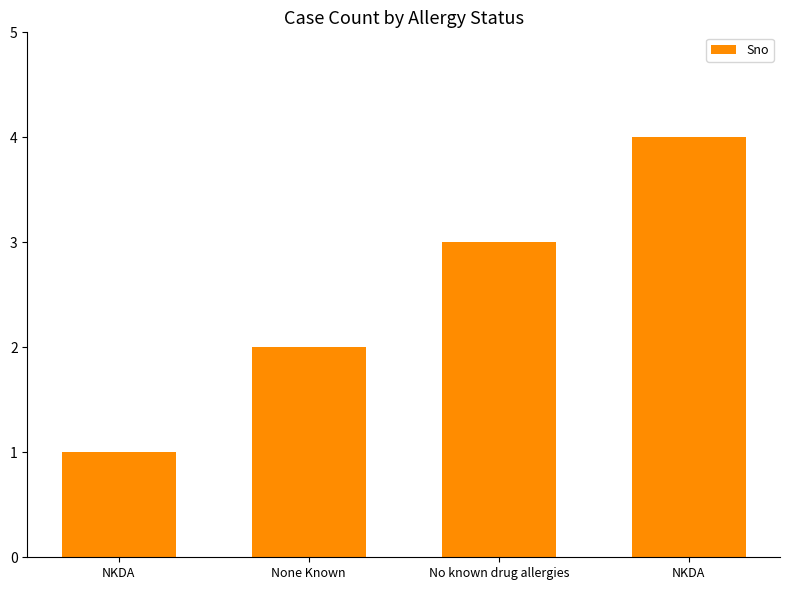

Are the bars horizontal?

No